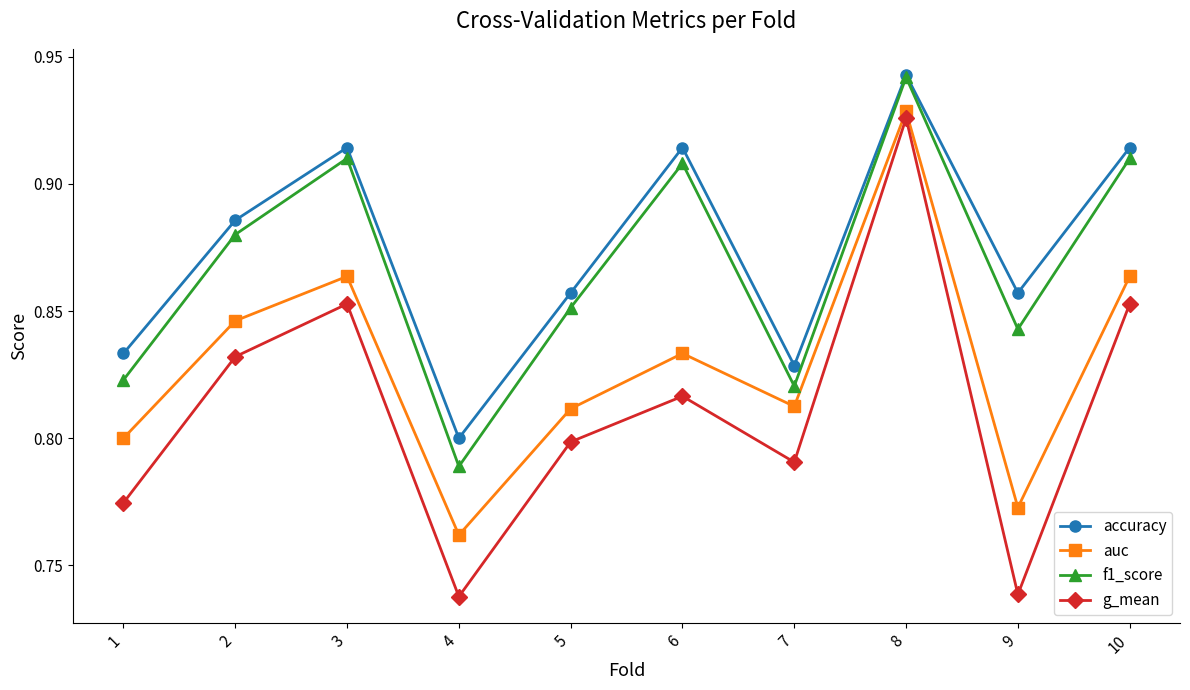

True or false: g_mean and accuracy cross at least once.

False